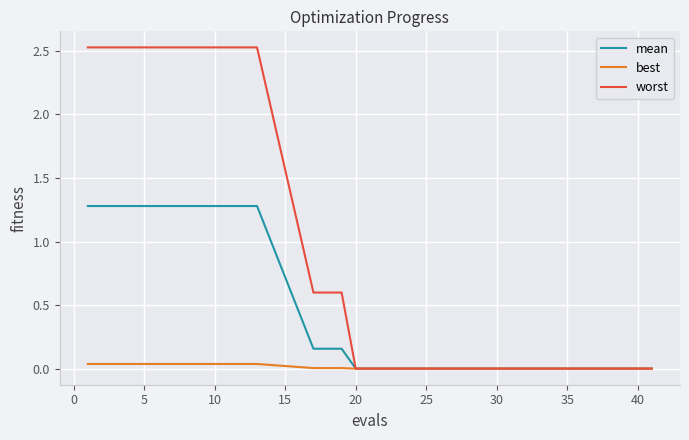

Rank the series by their average value, from highest to lowest.

worst, mean, best